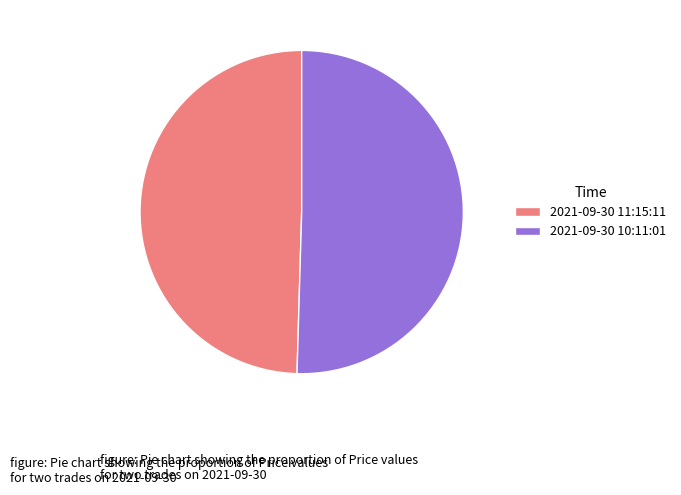

Between 2021-09-30 11:15:11 and 2021-09-30 10:11:01, which is larger?

2021-09-30 10:11:01